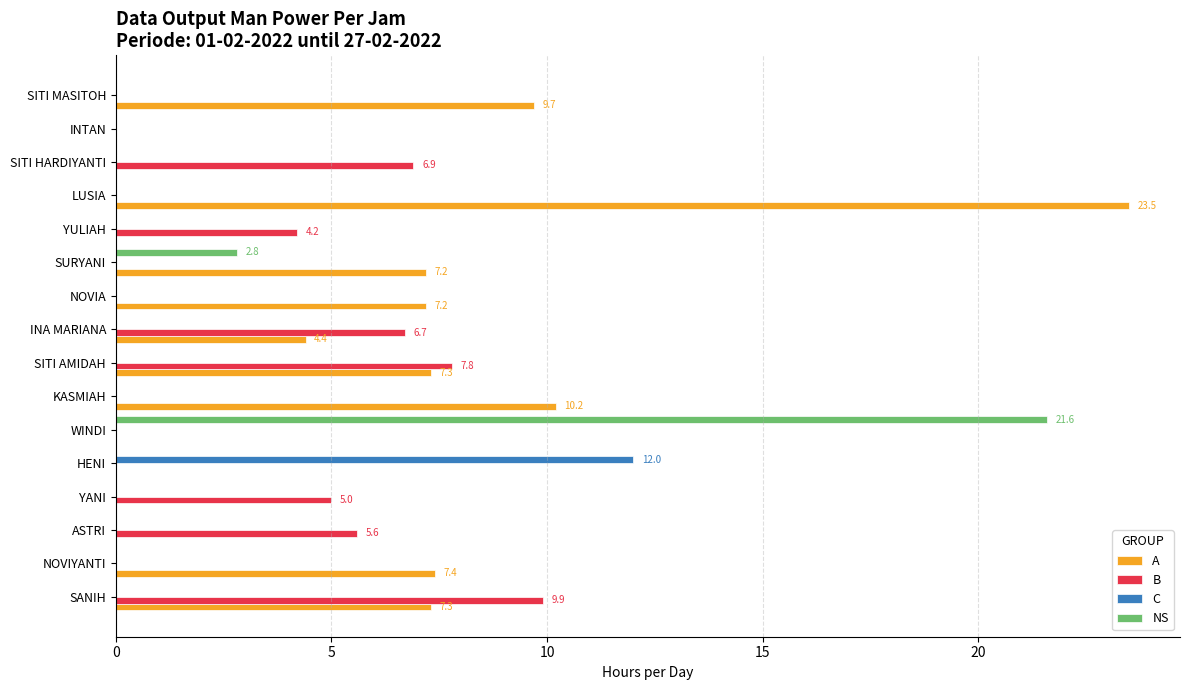

Where is A nearest to the value 11?

KASMIAH